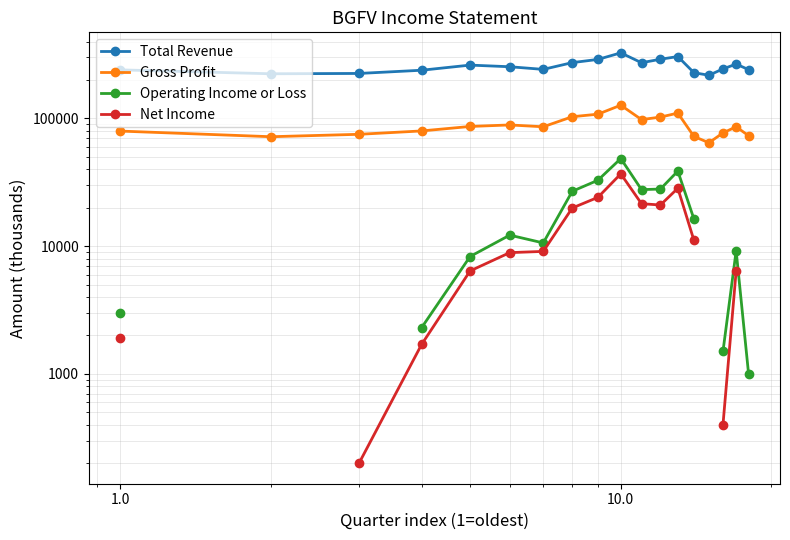

Does the chart have visible grid lines?

Yes